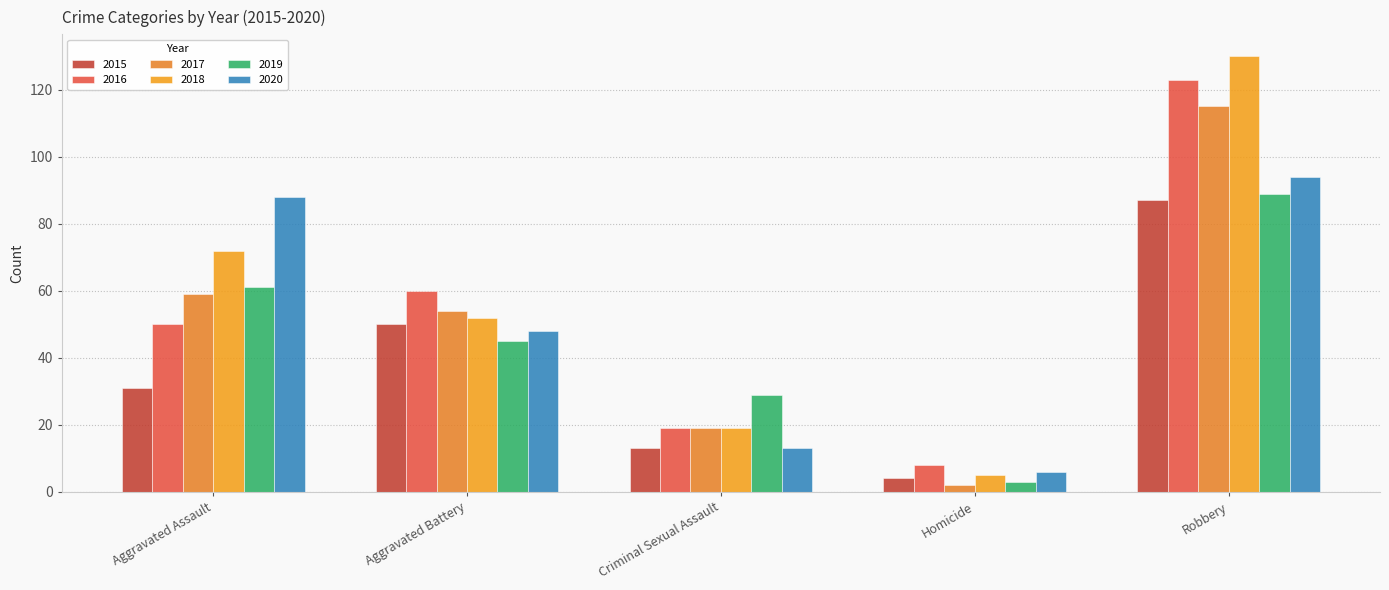

At which label does 2015 first exceed 31?

Aggravated Battery